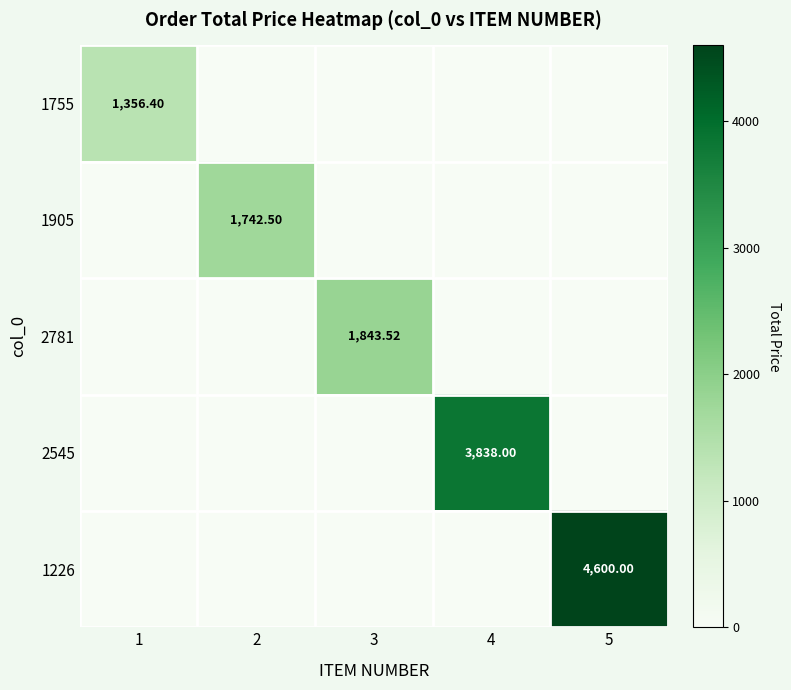

Which has a higher value, 5 or 3?

5